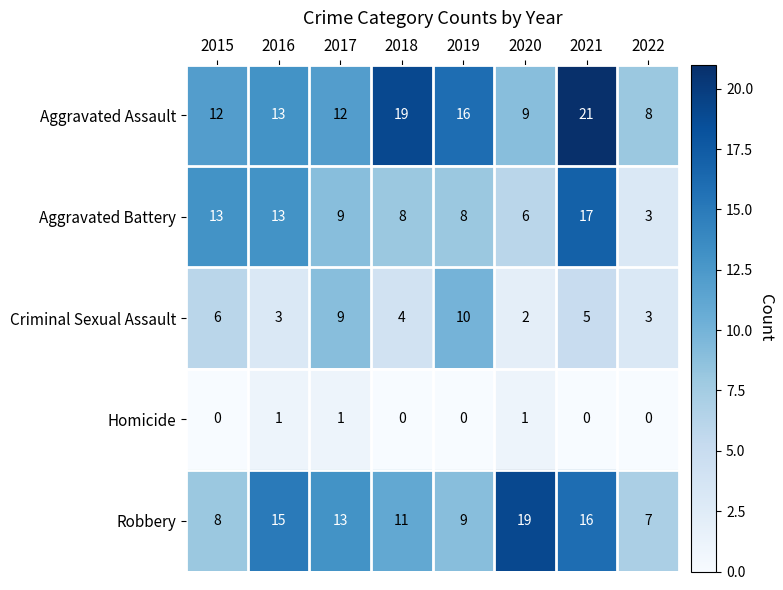

Which series has the widest spread of values?

Aggravated Battery